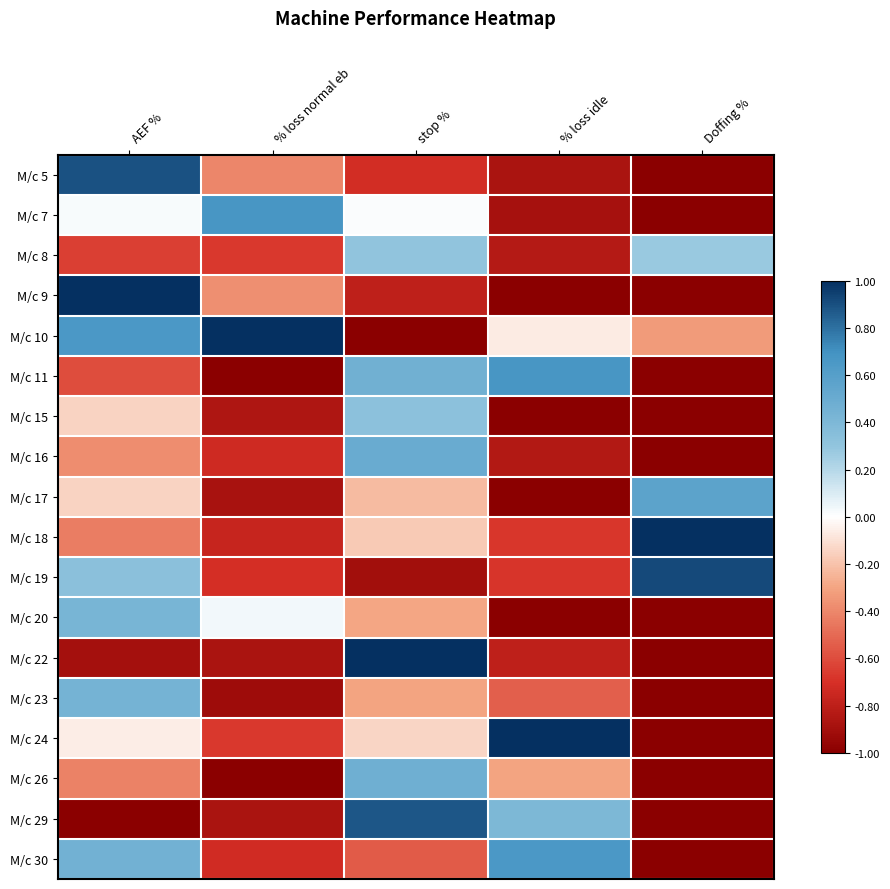

Which has a higher value, % loss idle or Doffing %?

% loss idle